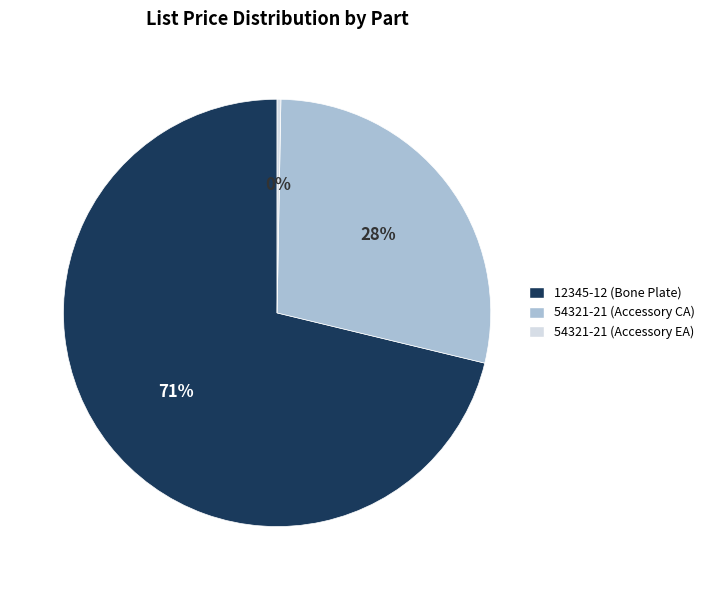

Which slice is the largest?

12345-12 (Bone Plate)